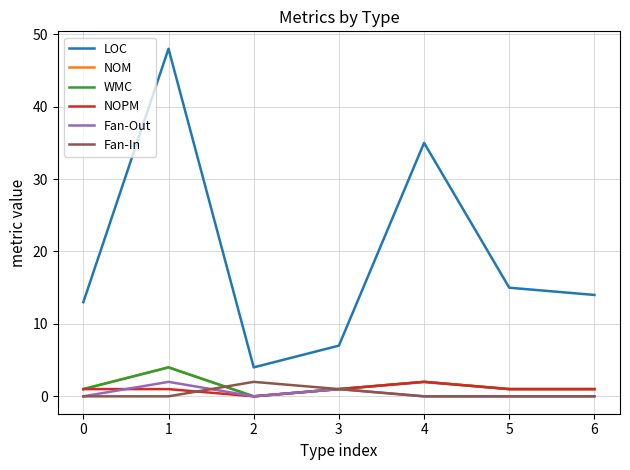

Is this an area chart (filled region under the line)?

No